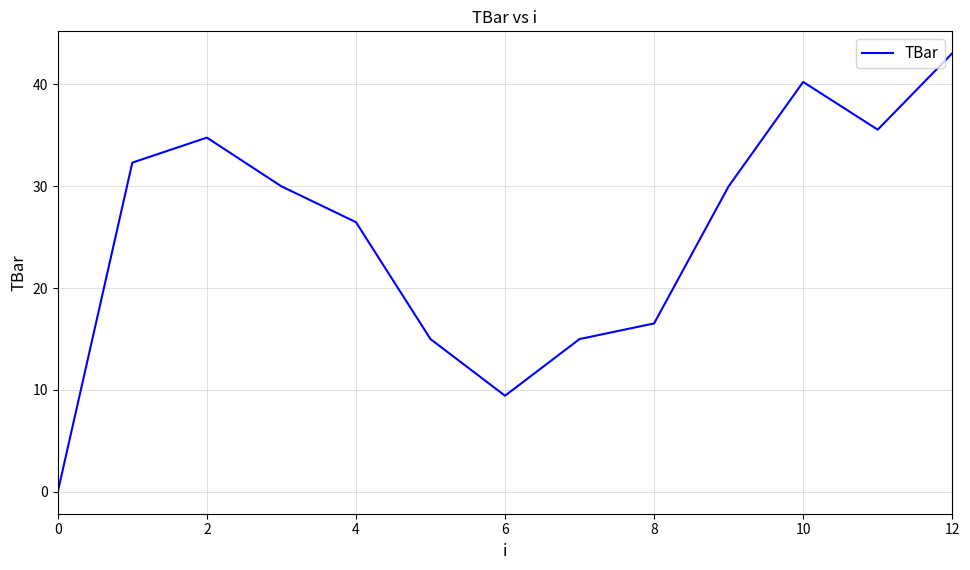

How many interior local peaks (higher than both neighbors) does the data have?

2